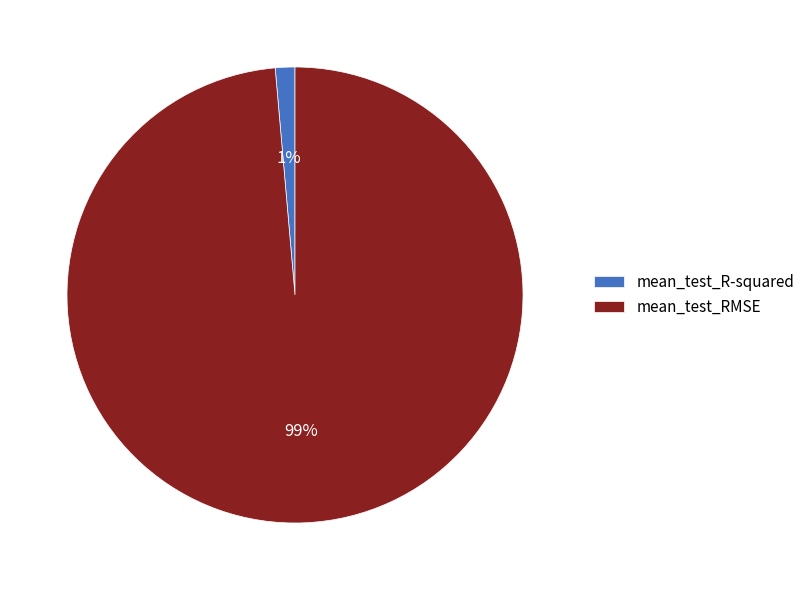

To the nearest percent, what is the combined percentage of mean_test_R-squared and mean_test_RMSE?

100%